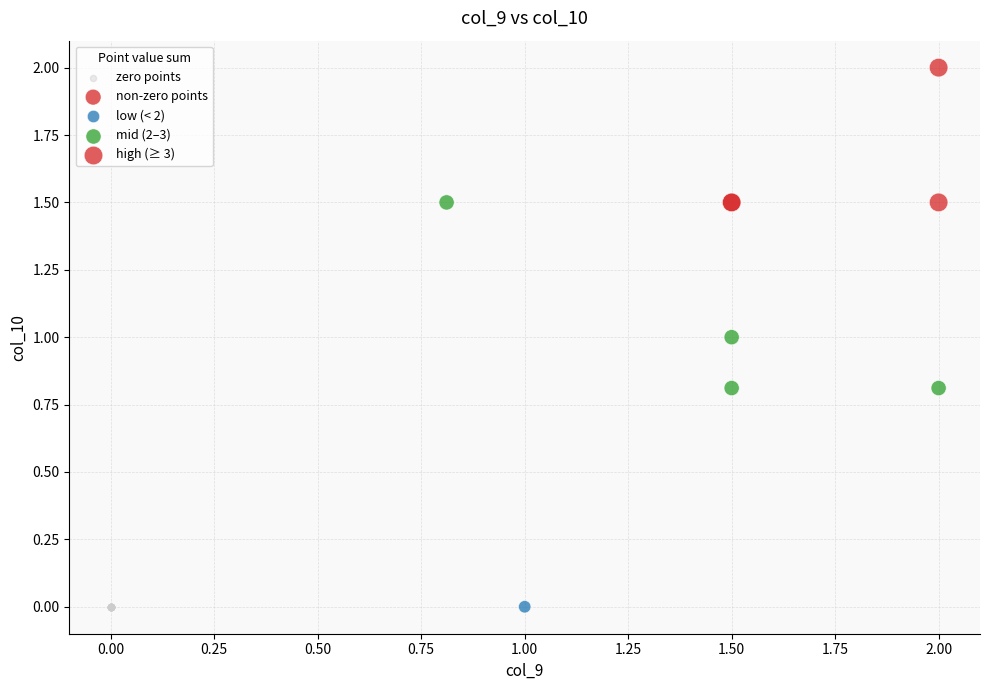

Which series contains the highest Y value?

non-zero points